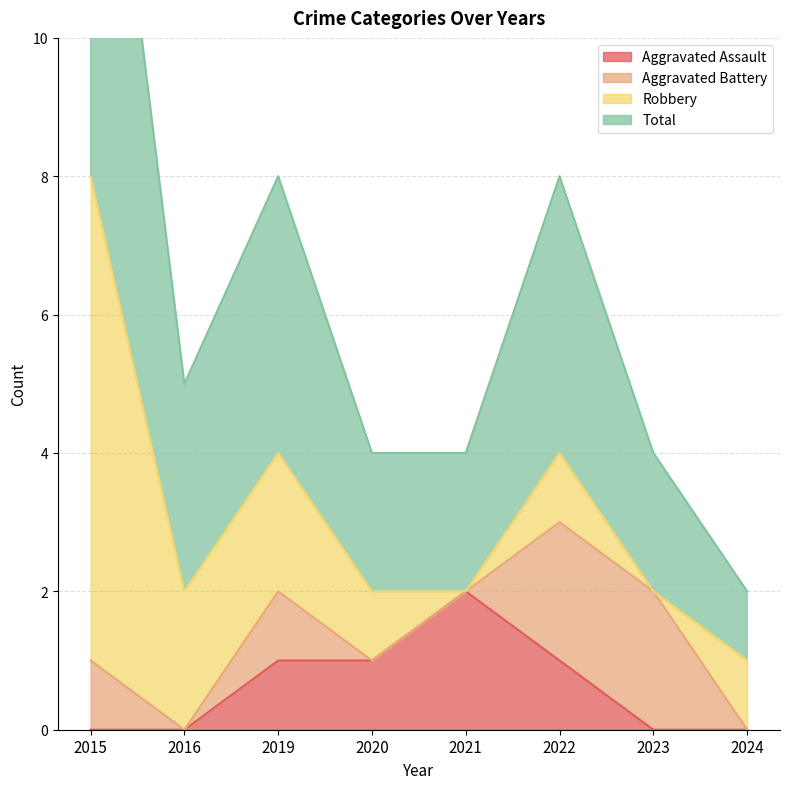

What is the value of the Aggravated Assault point at the 6th from the left?

1